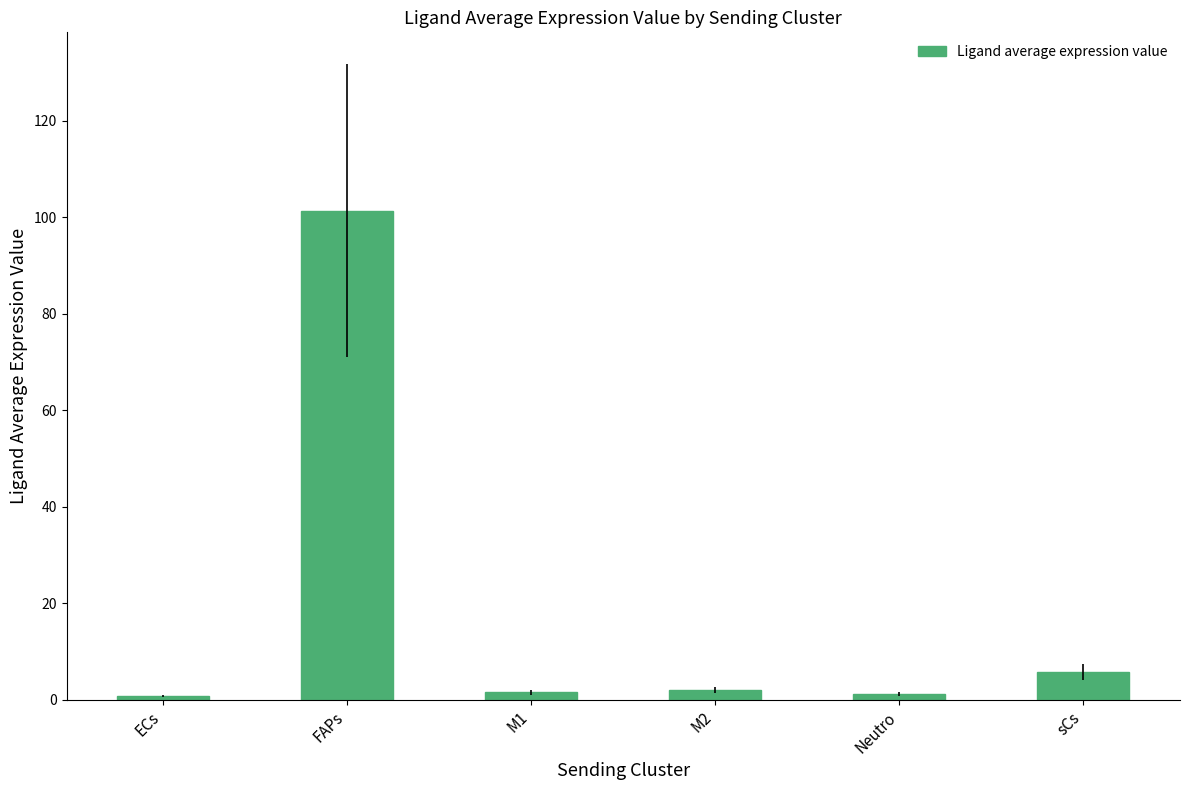

What value does the data have at ECs?

0.7